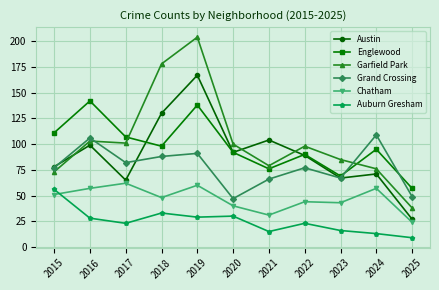

True or false: Auburn Gresham and Englewood cross at least once.

False